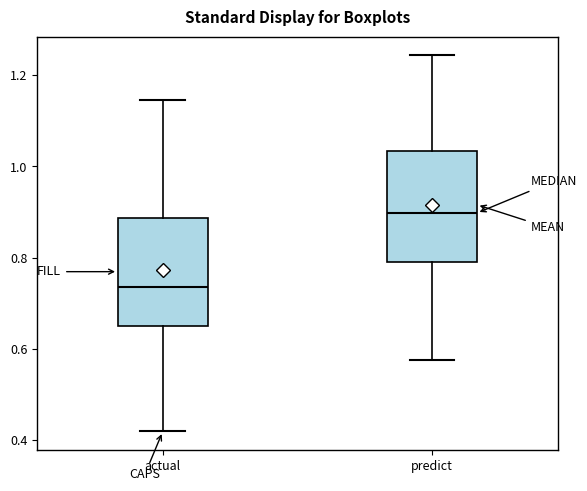

Reading left to right, transcribe this box plot: for each box, give where its median line is, the range the box spans, and where its two whiskers end, as read against the y-axis. The values are not printed on the chart, so give them approximately, as read against the axis.

actual: median 0.74, box 0.66 to 0.88, whiskers 0.42 to 1.14
predict: median 0.90, box 0.80 to 1.04, whiskers 0.58 to 1.24